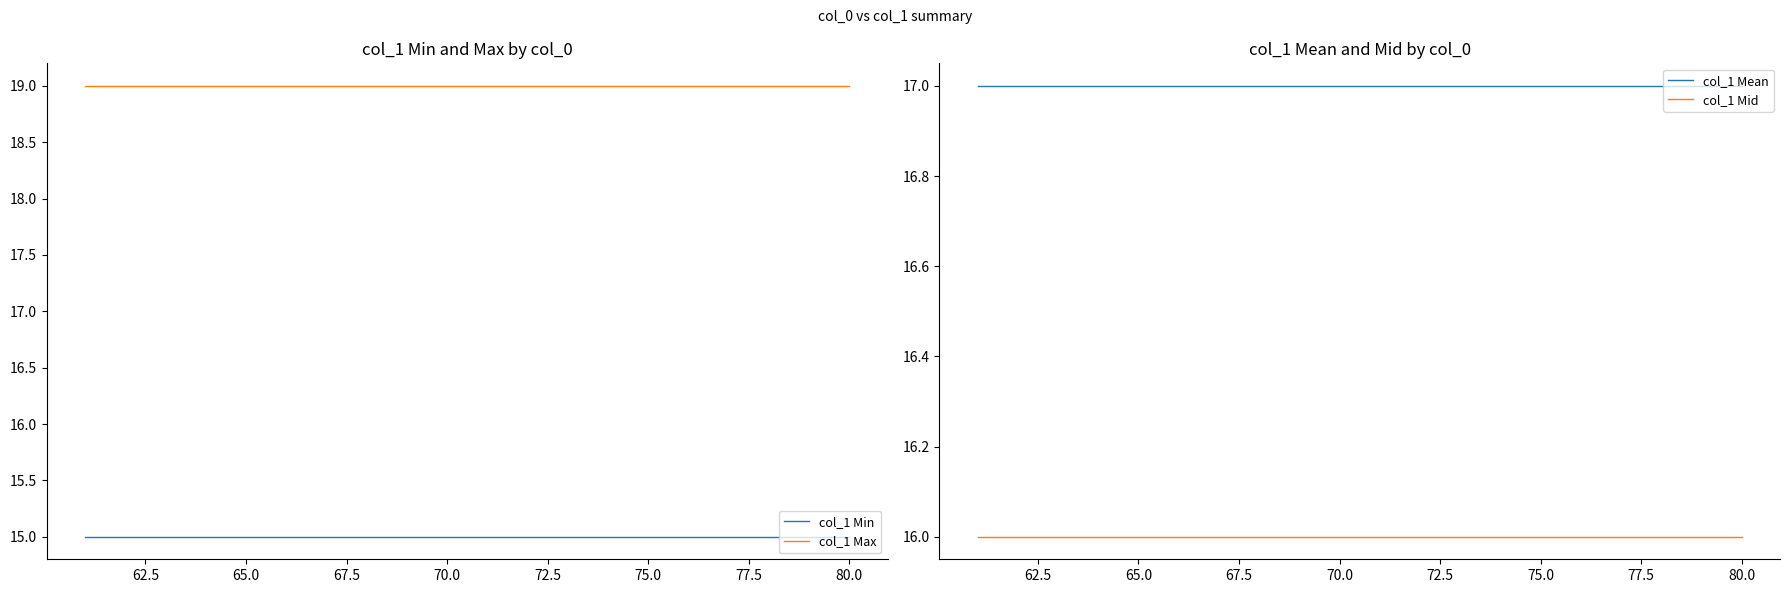

True or false: col_1 Max and col_1 Min cross at least once.

False